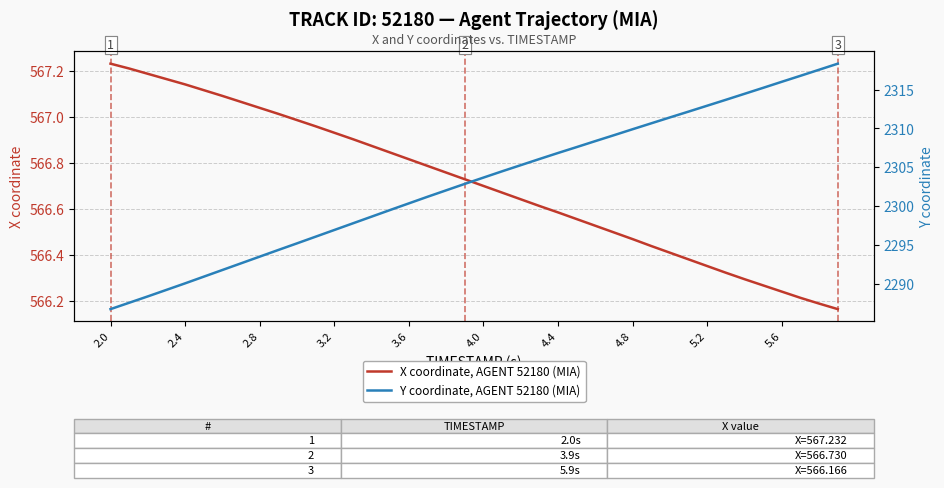

The value of X coordinate, AGENT 52180 (MIA) at 2.8 is 913.0. True or false?

False